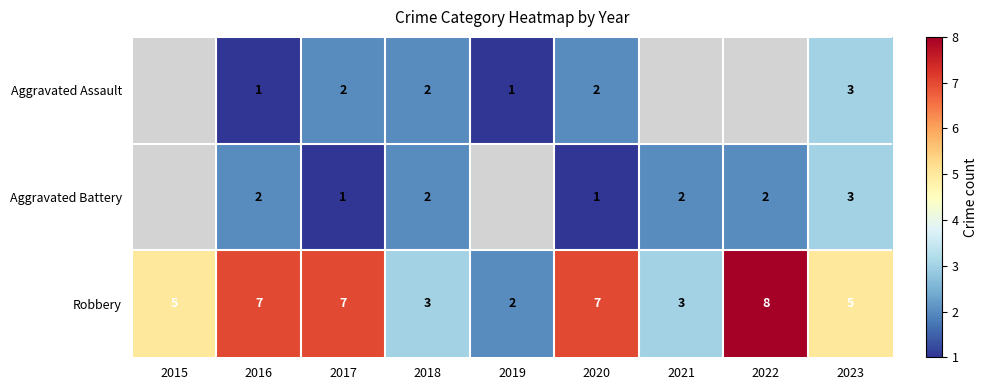

Rank the series at 2017 from lowest to highest value.

Aggravated Battery, Aggravated Assault, Robbery